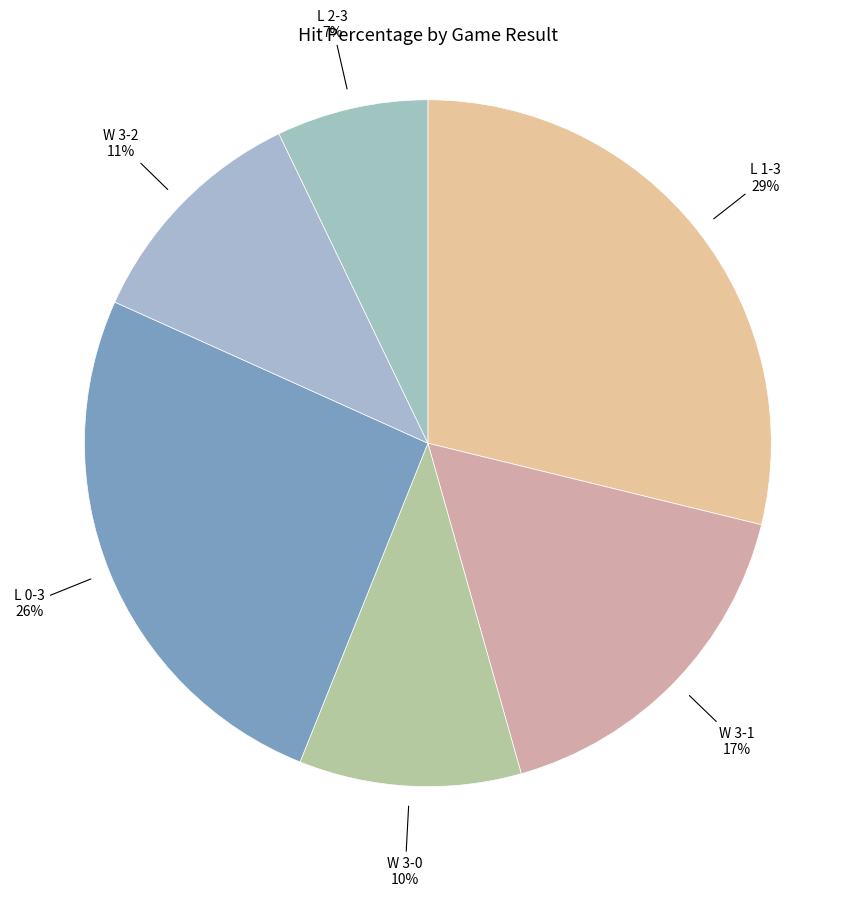

Which slice is the smallest?

L 2-3 7%